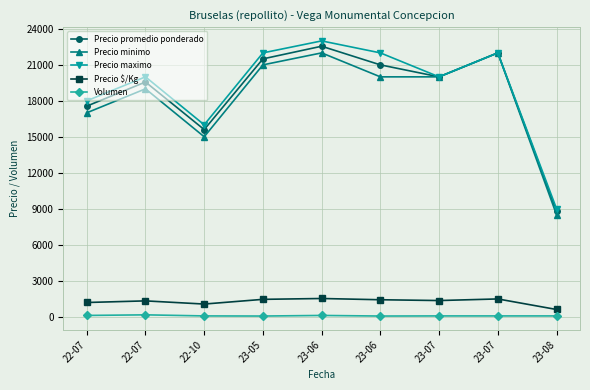

True or false: Precio $/Kg and Precio minimo cross at least once.

False